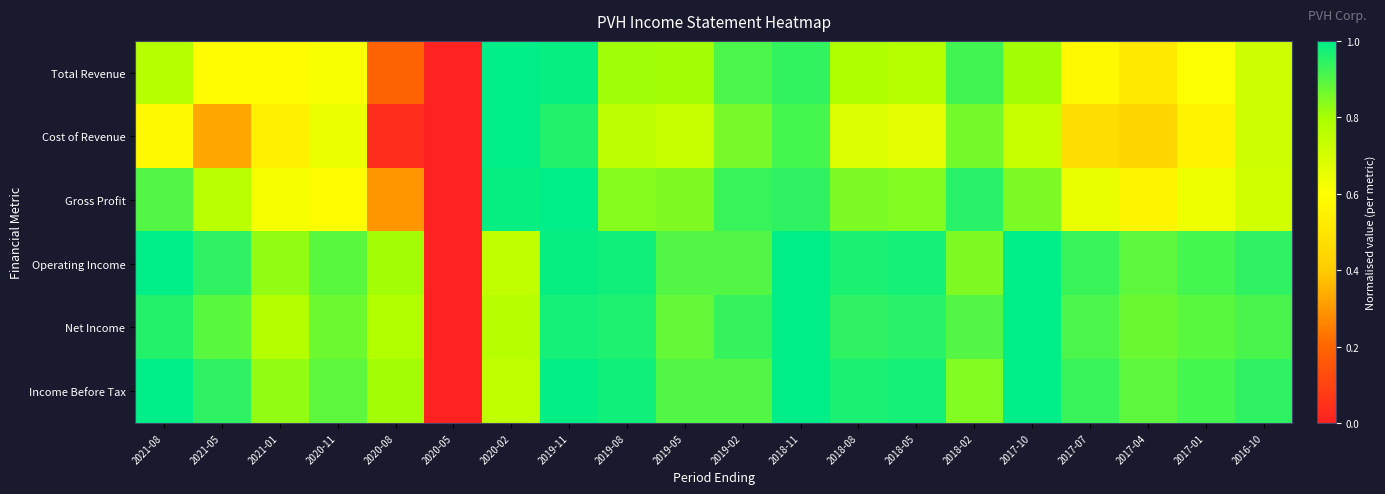

At 2020-08, list the series in order from largest to smallest.

Income Before Tax, Operating Income, Net Income, Gross Profit, Total Revenue, Cost of Revenue